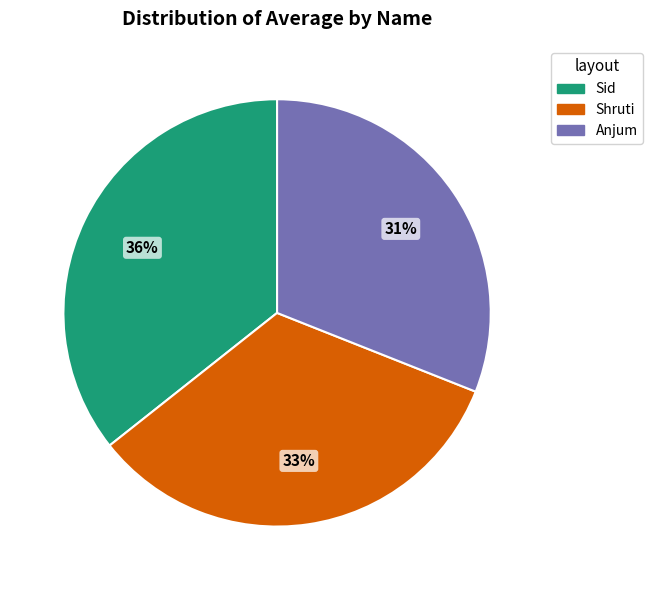

Rank the categories by value from highest to lowest.

Sid, Shruti, Anjum